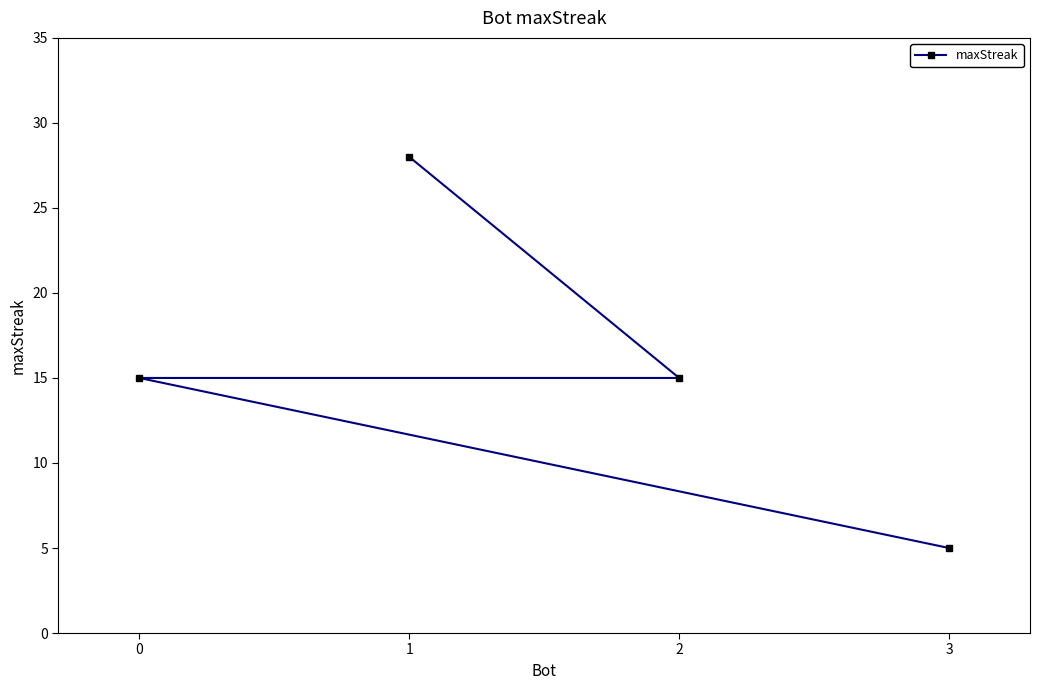

Is it true that the value at 0 is 24?

False